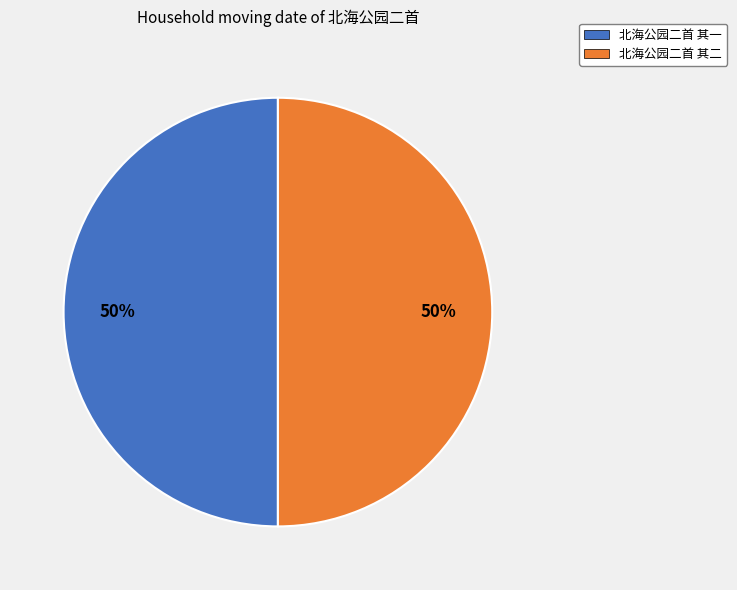

Combined, do 北海公园二首 其一 and 北海公园二首 其二 account for over 50%?

Yes